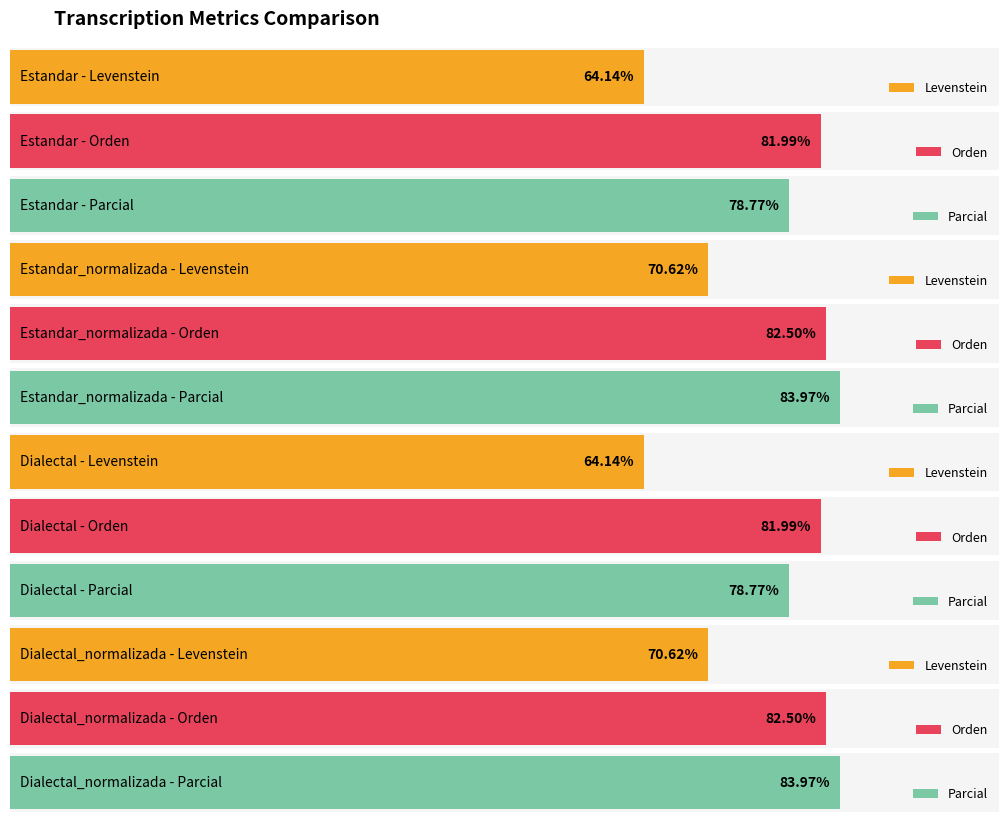

What is the difference between the maximum and minimum values in the Orden series?

0.5